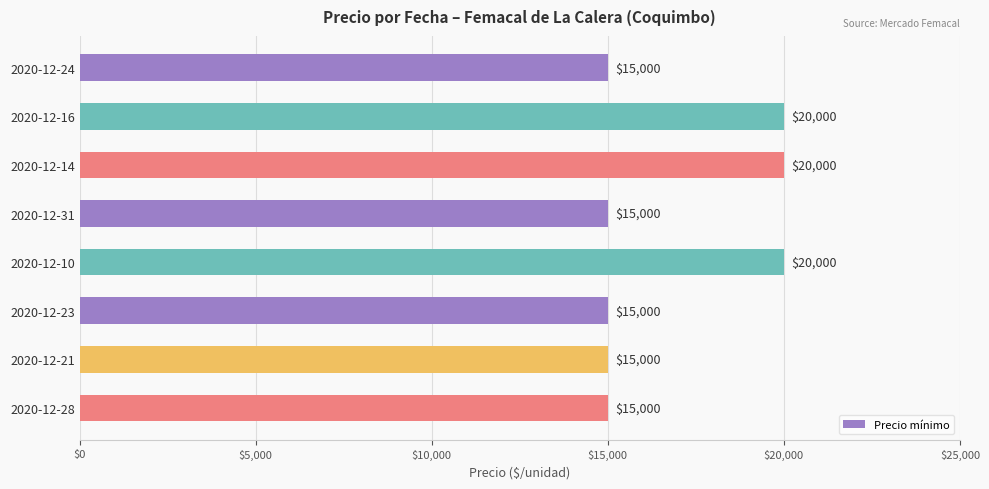

How many series are shown in this chart?

1